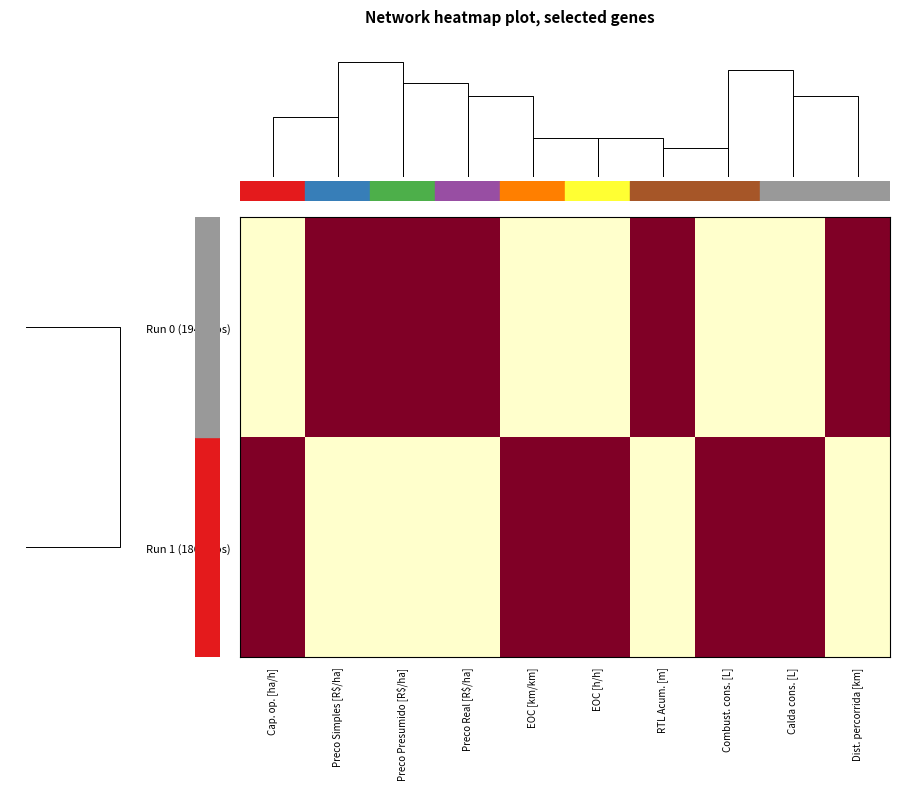

Which series has the widest spread of values?

Run 0 (194 voos)